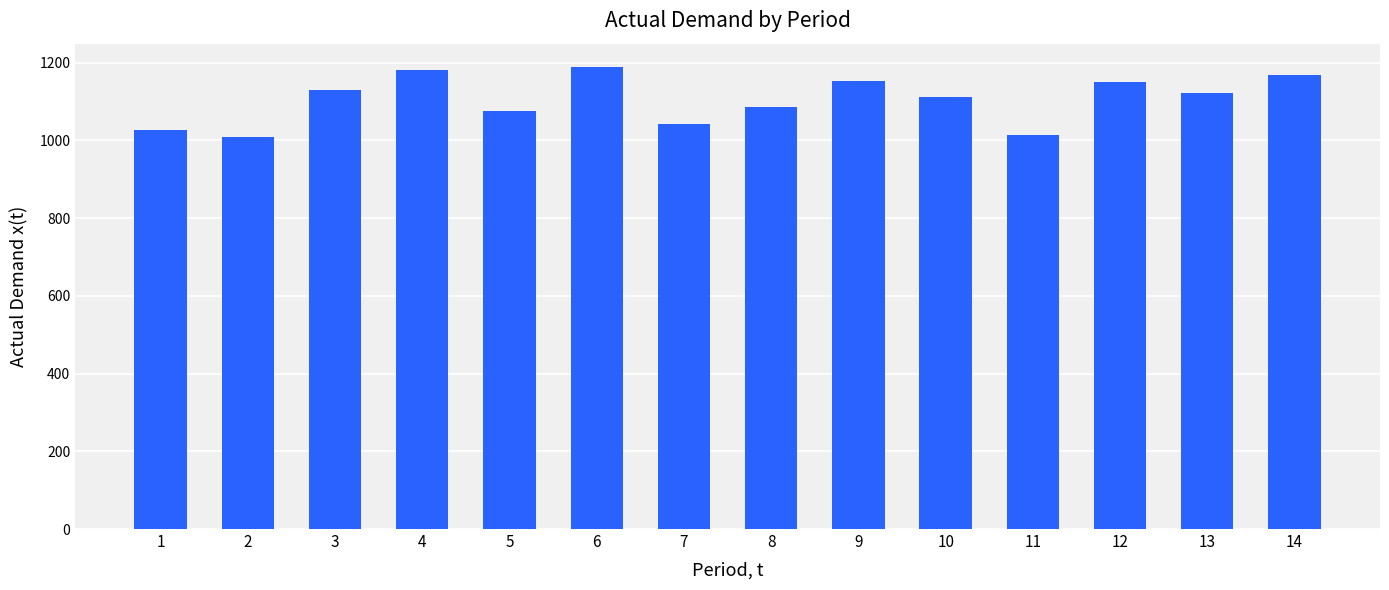

The value at 10 is 1110. True or false?

True